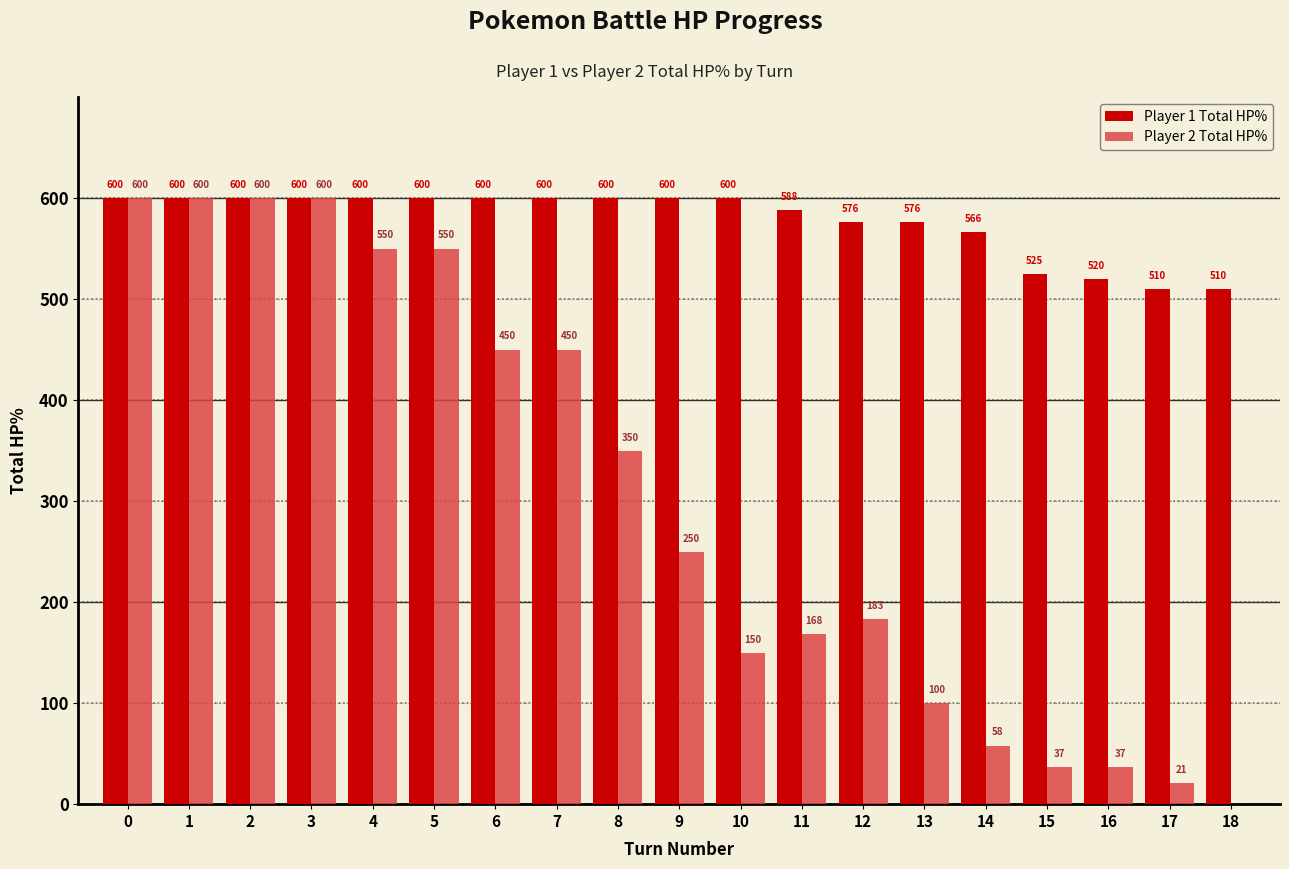

What is the difference between the Player 1 Total HP% values at 13 and 16?

56